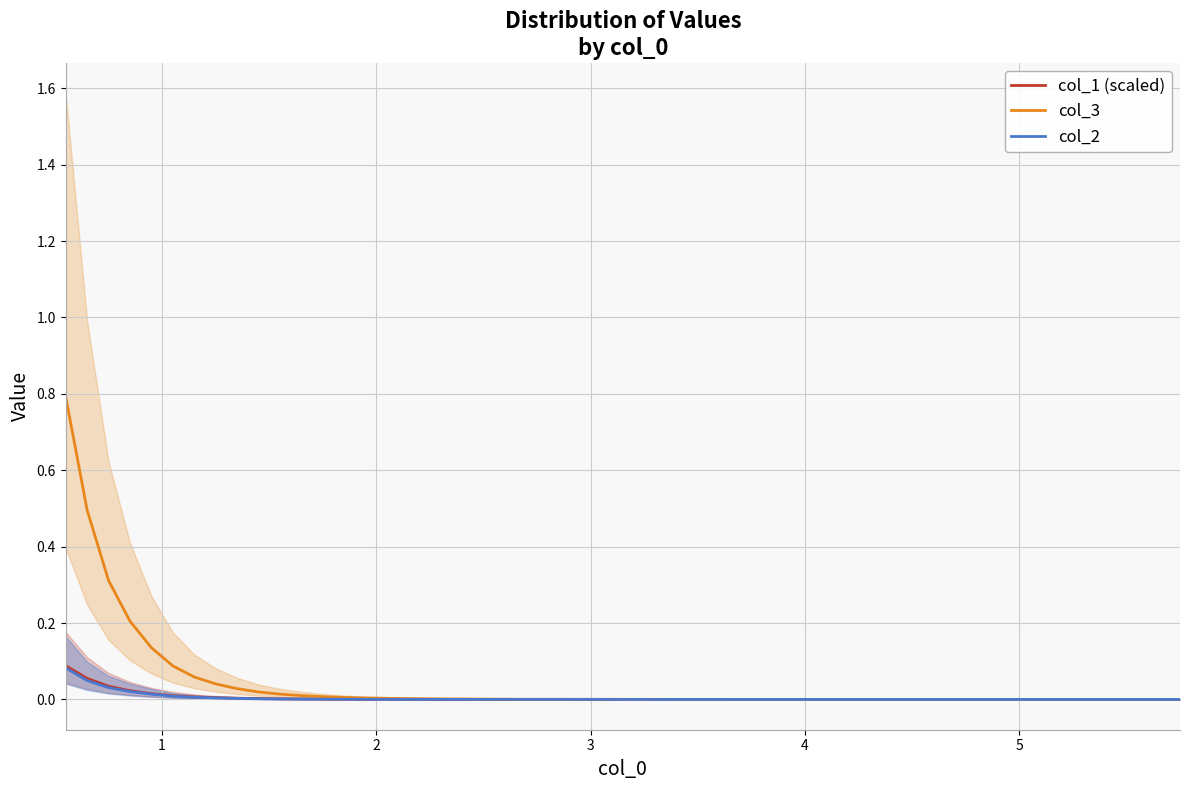

Is the value of col_1 (scaled) at 6 greater than the value of col_2 at 19?

Yes